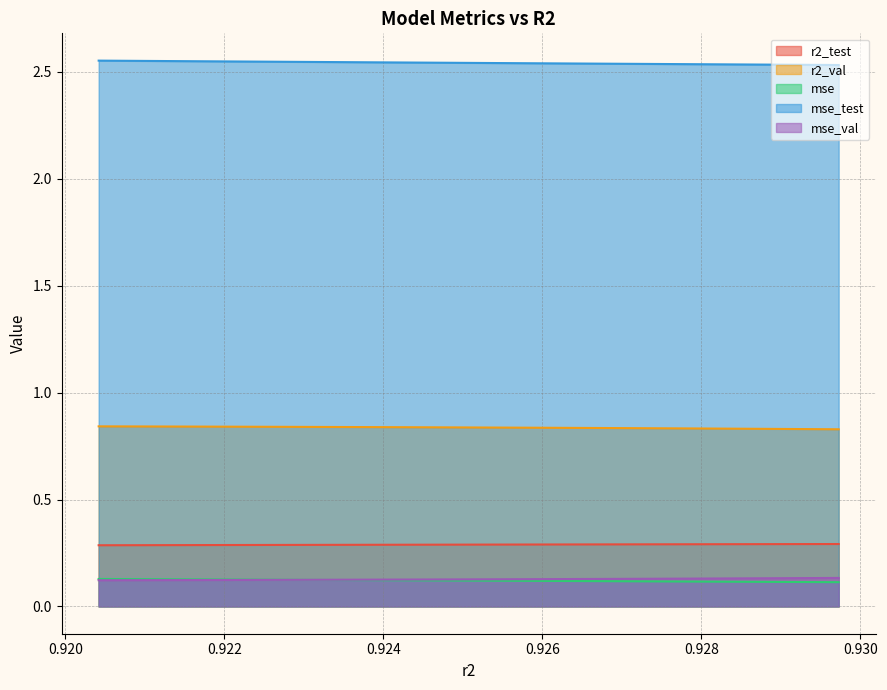

How many lines are shown in the chart?

5